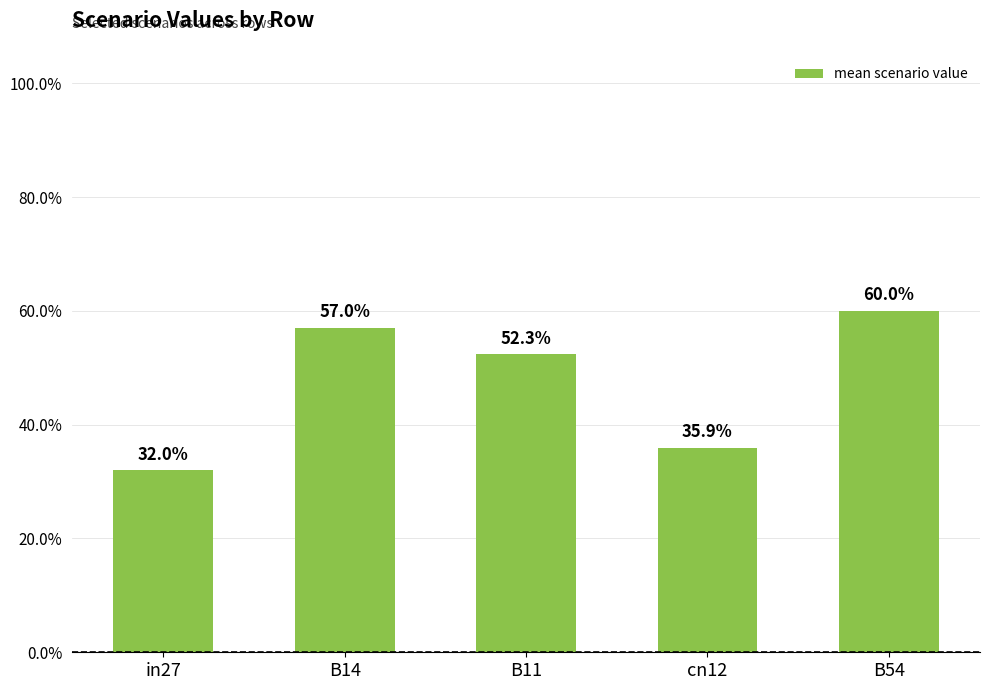

What is the greatest value displayed?

0.6